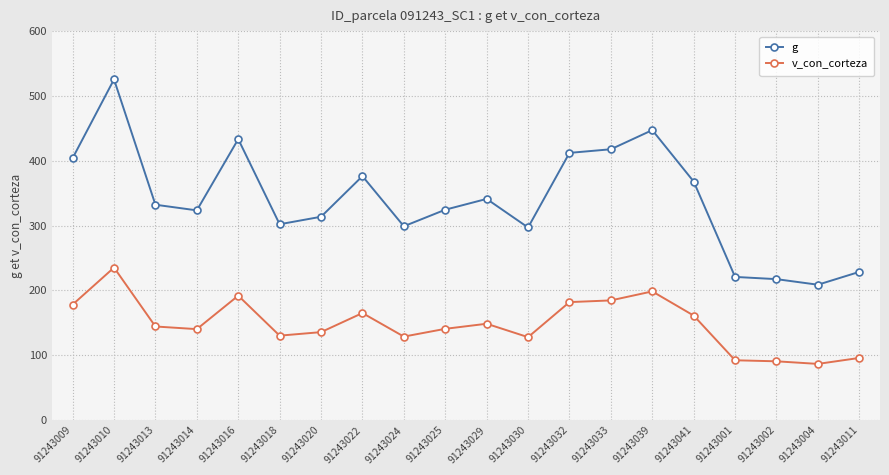

What is the lowest value of the v_con_corteza series?

86.7